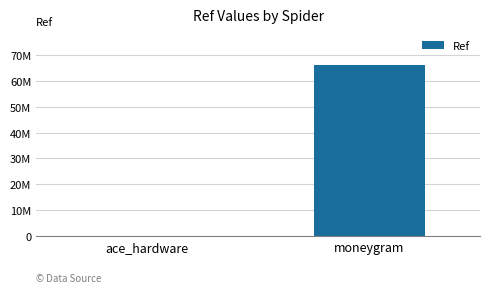

Is it true that the value at ace_hardware is 17974?

True